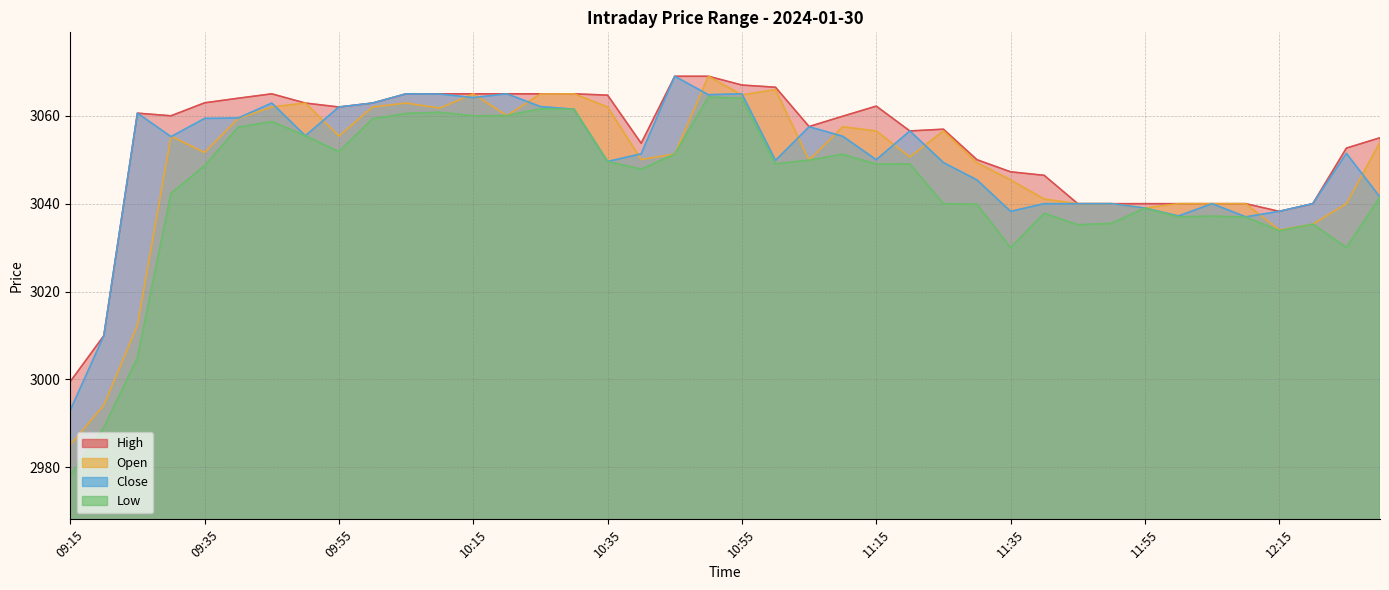

How many interior local peaks does the High series have?

4